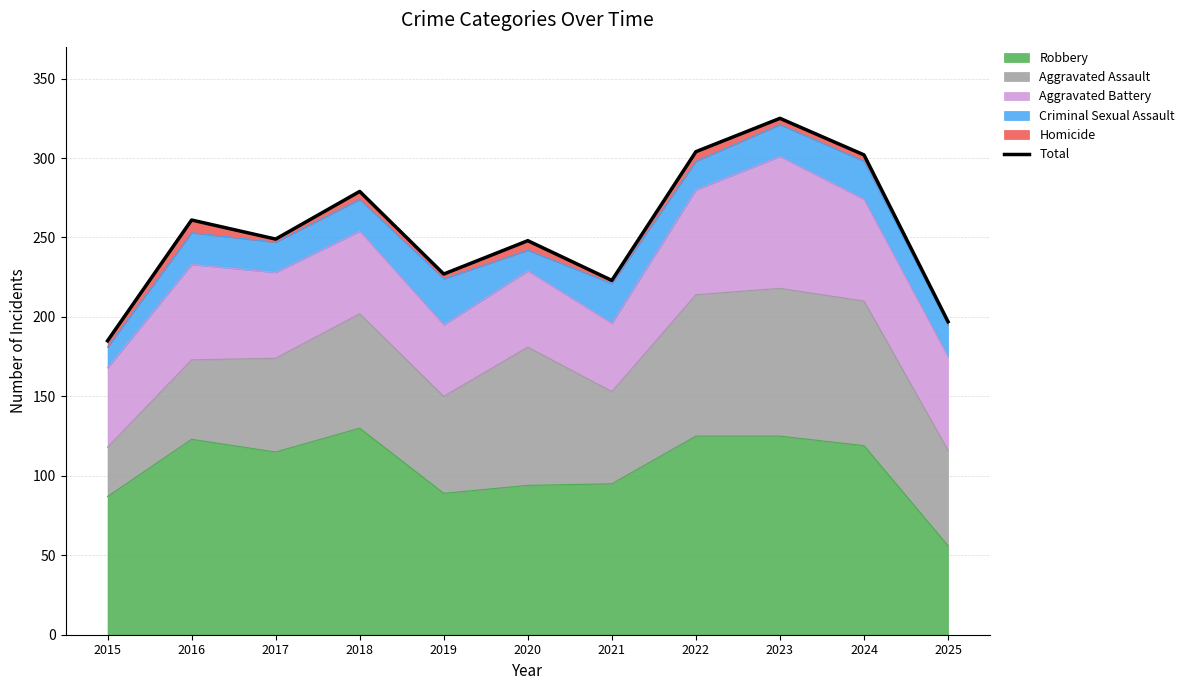

Reading left to right, extract all data points from this chart.

2015=185	2016=261	2017=249	2018=279	2019=227	2020=248	2021=223	2022=304	2023=325	2024=302	2025=197